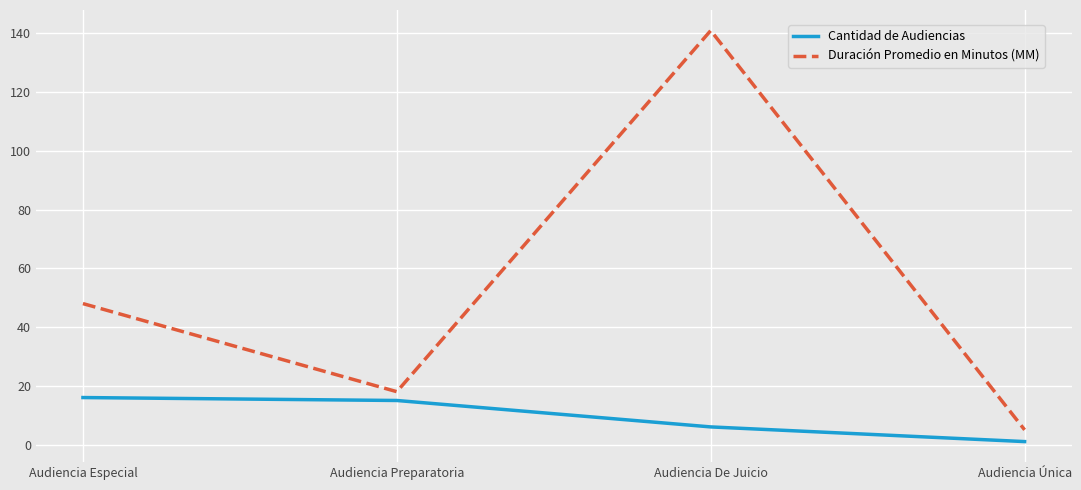

What is the difference between the highest and lowest values at Audiencia Especial?

32